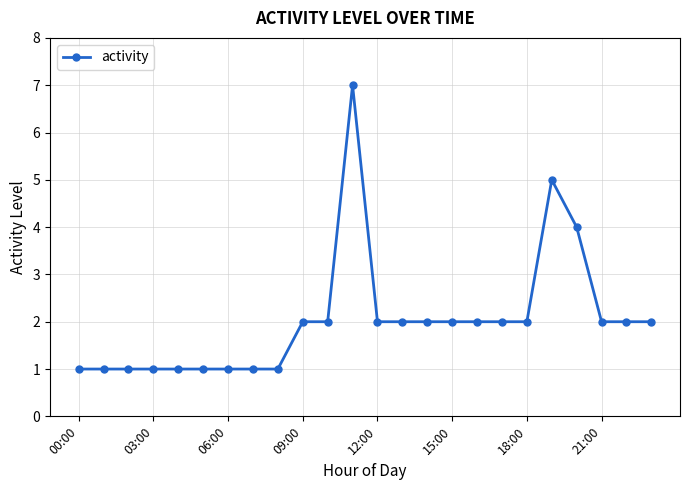

What is the greatest value displayed?

7